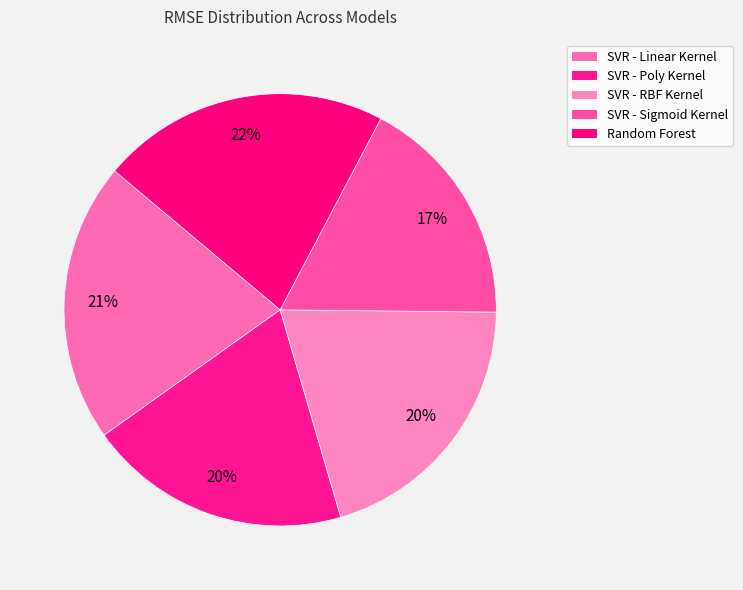

How many slices are in this pie chart?

5